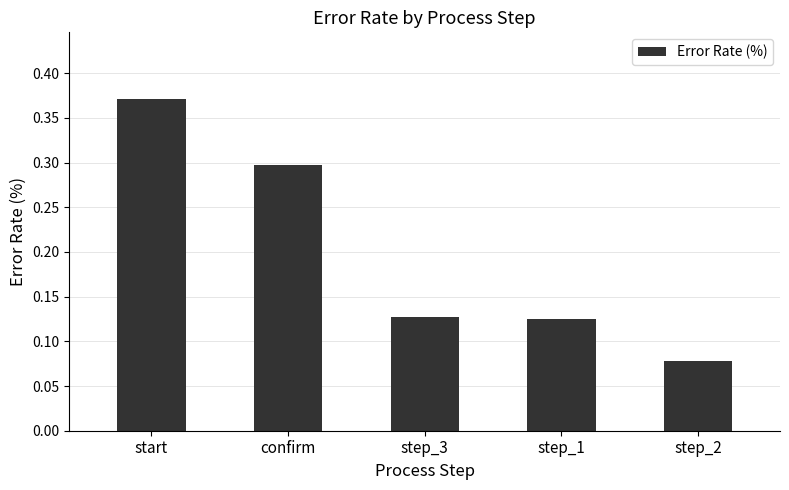

What position from the right is step_3?

3